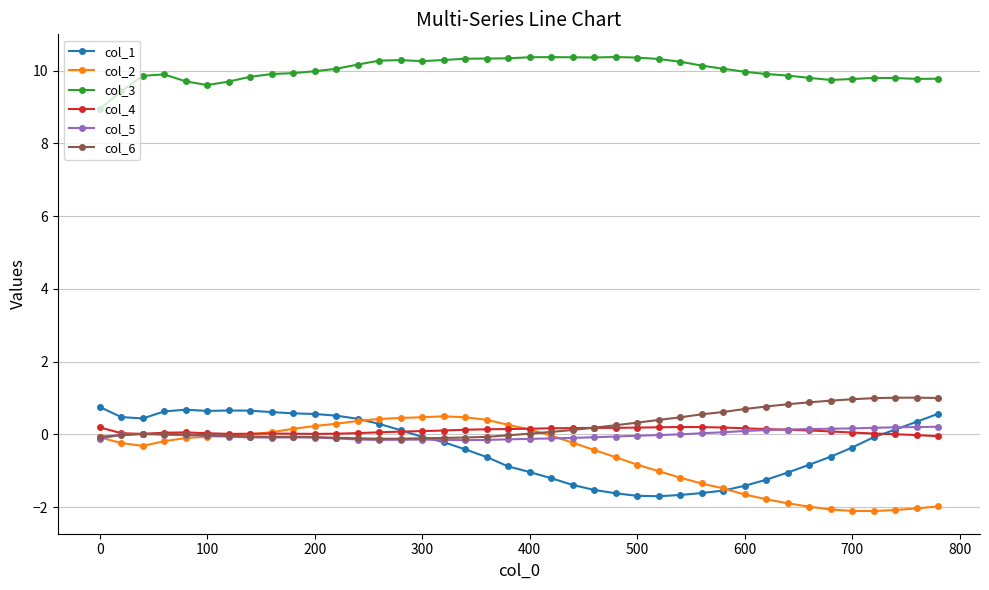

What is the maximum value shown in the chart?

10.4